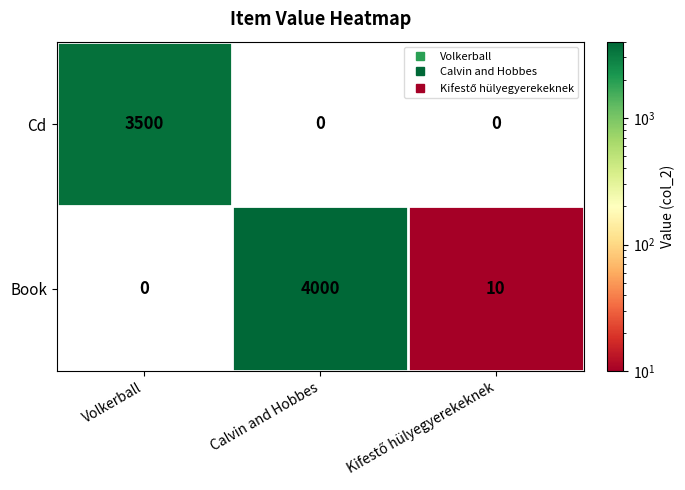

Where does the Book series first go above 10?

Calvin and Hobbes